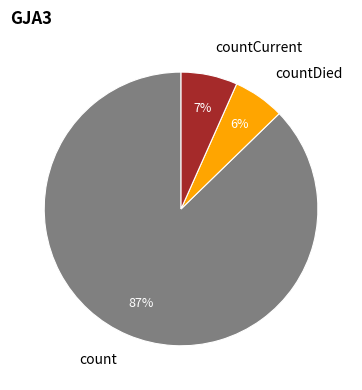

To the nearest percent, what portion does countCurrent represent?

7%